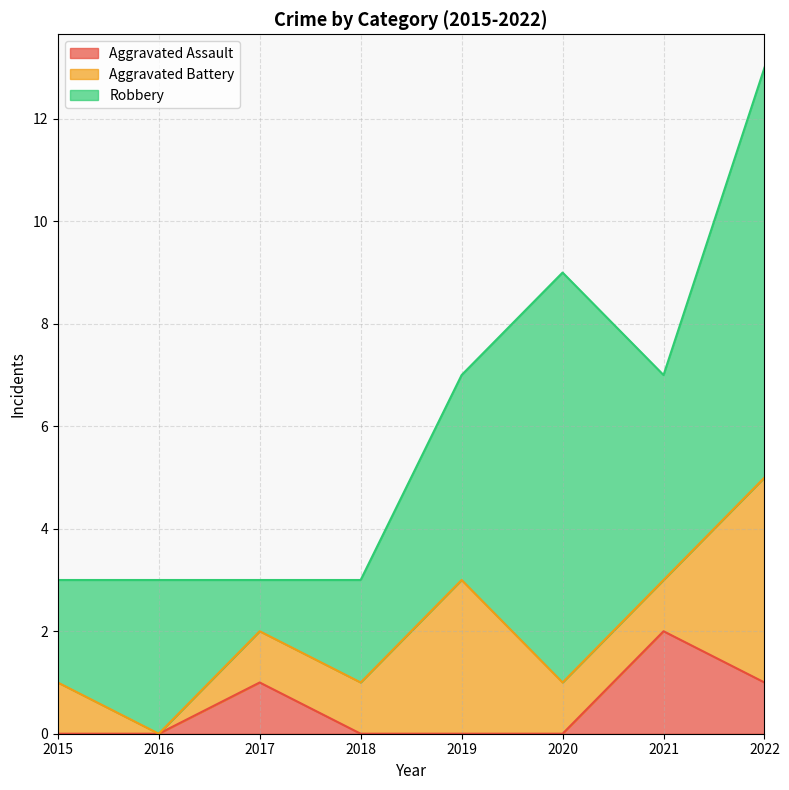

What is the value of the Aggravated Assault point at the 8th from the left?

1